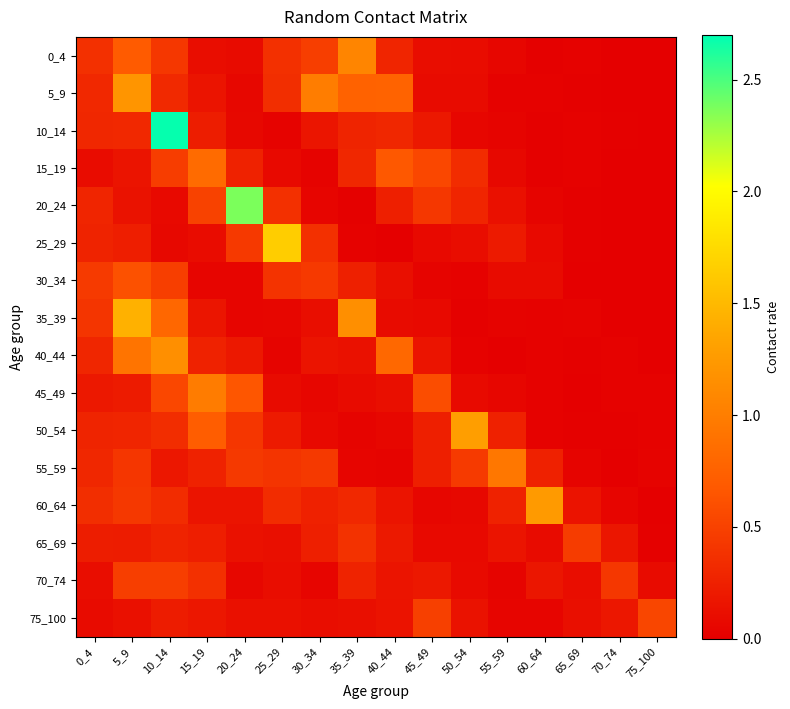

Which category has the highest value across all series?

10_14